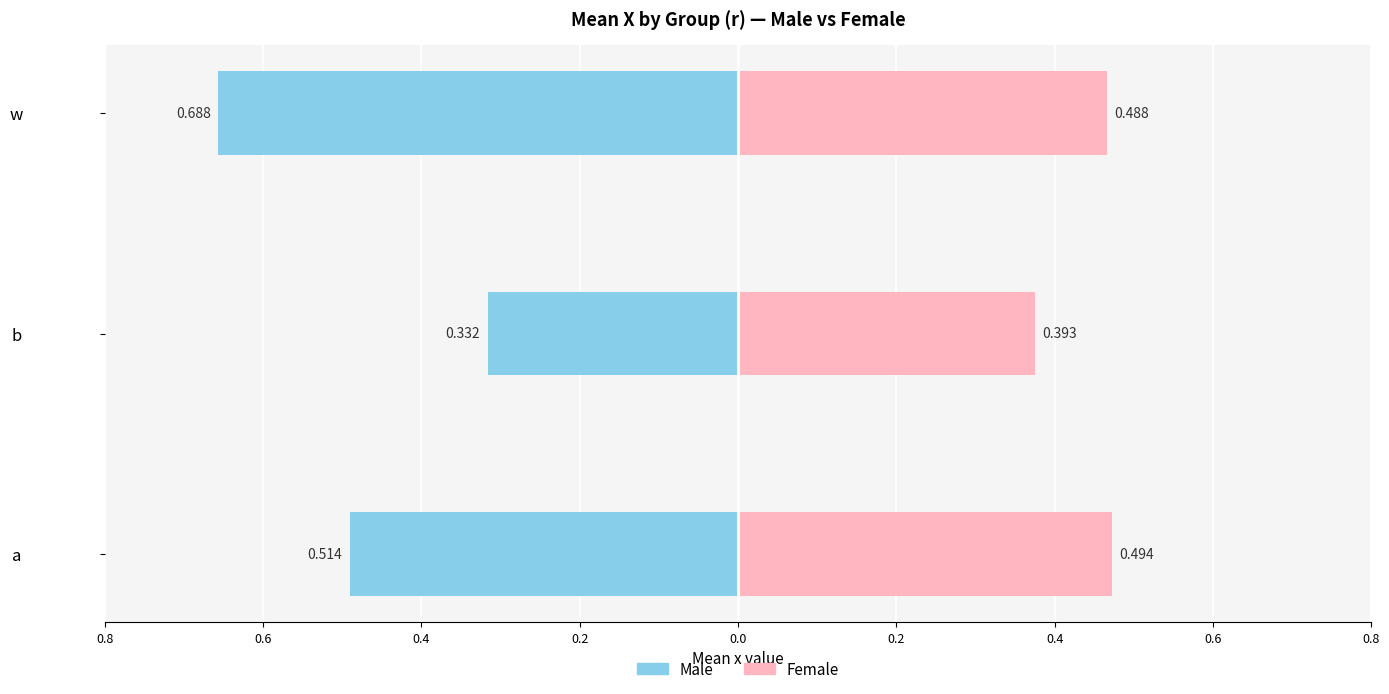

Rank the series at b from highest to lowest value.

Female, Male